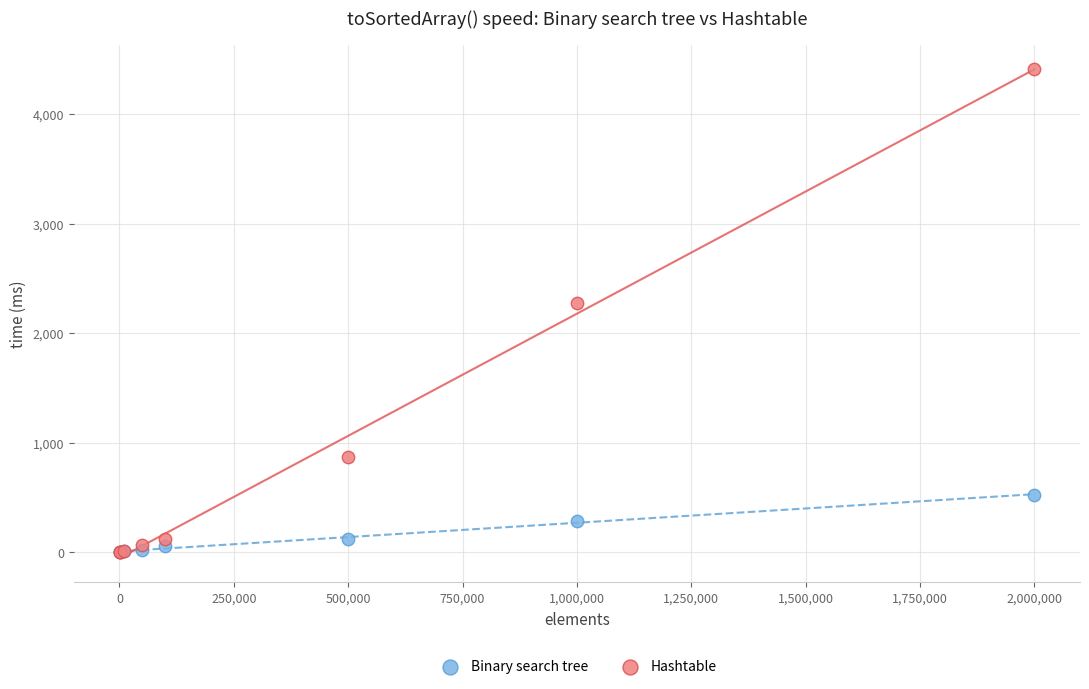

In the Hashtable series, what Y value is closest to 2204?

2274